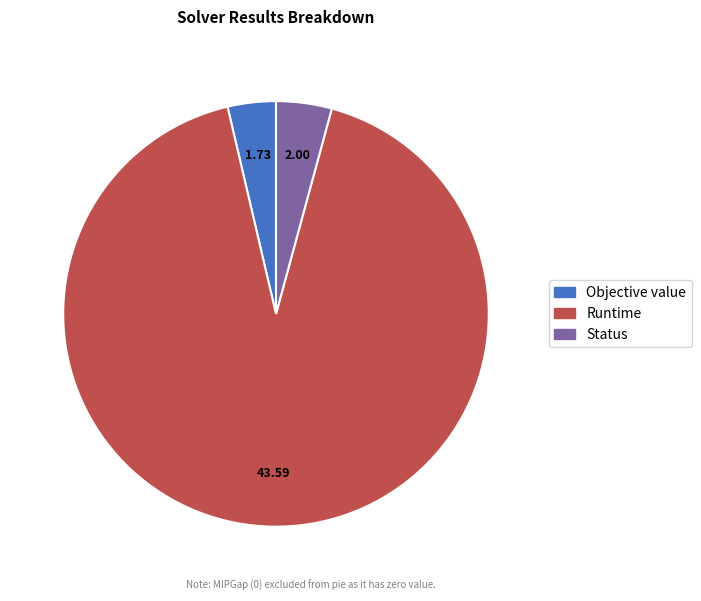

Is there any slice that represents more than half of the pie?

Yes